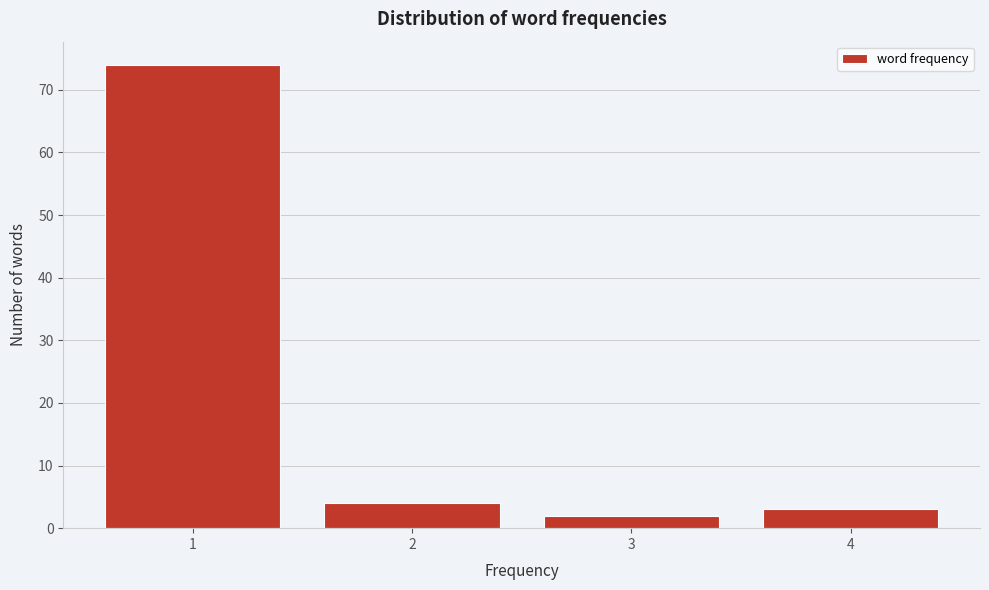

Reading left to right, transcribe this chart: for each bar, give the range it covers on the x-axis and its height. The values are not printed on the chart, so give them approximately, as read against the axis.

0.5 to 1.5: 74
1.5 to 2.5: 4
2.5 to 3.5: 2
3.5 to 4.5: 3